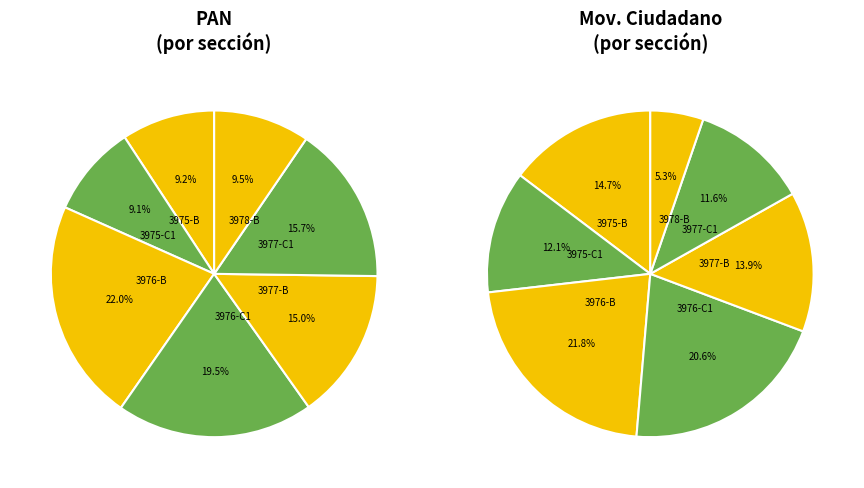

The 3975-C1 slice represents 9% of the pie. True or false?

True